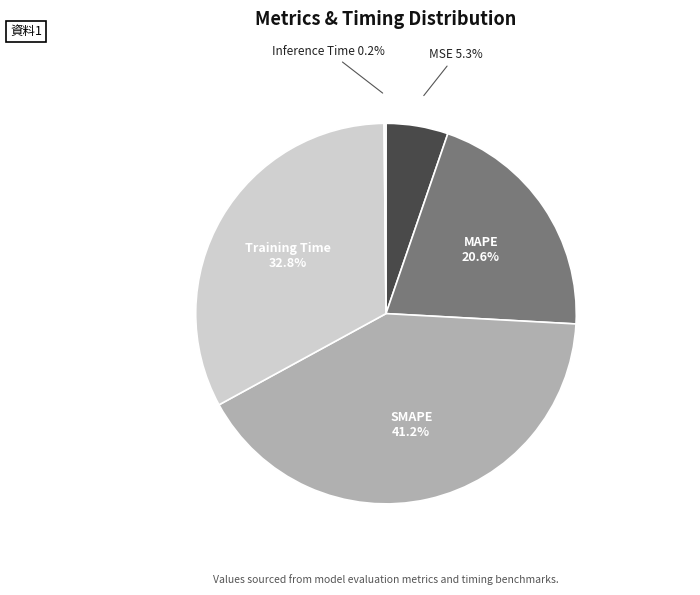

Is there a majority slice in this chart?

No